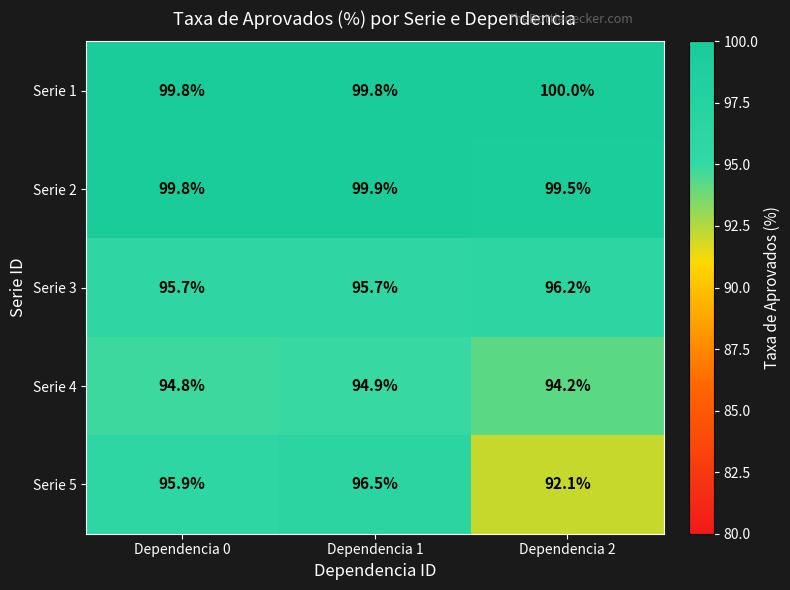

Is it true that Serie 1 equals 99.8 at Dependencia 0?

True